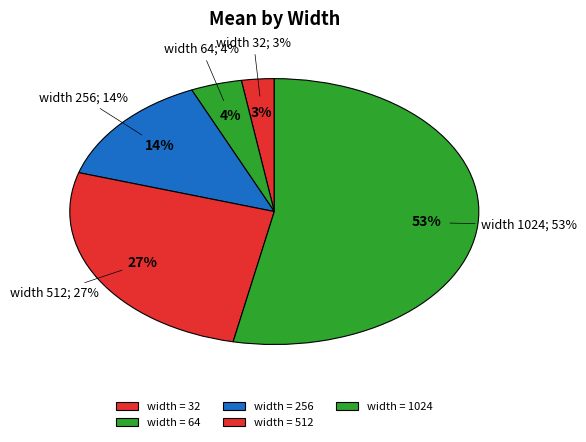

Rank the categories by value from highest to lowest.

1024, 512, 256, 64, 32